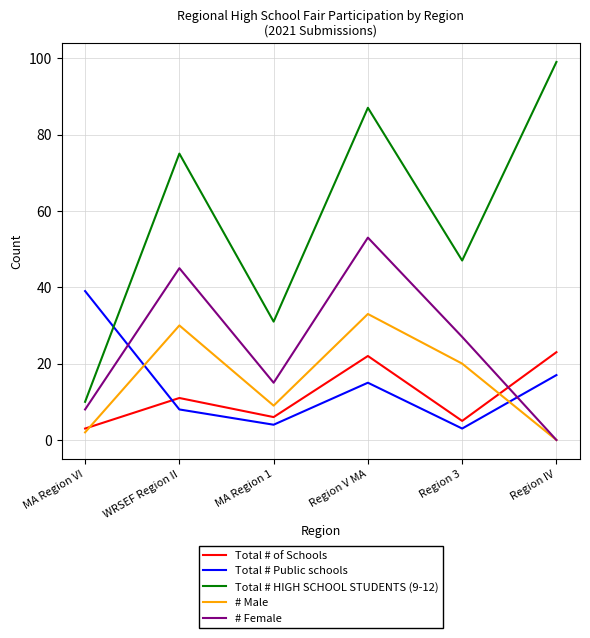

Is it true that Total # HIGH SCHOOL STUDENTS (9-12) equals 75 at WRSEF Region II?

True